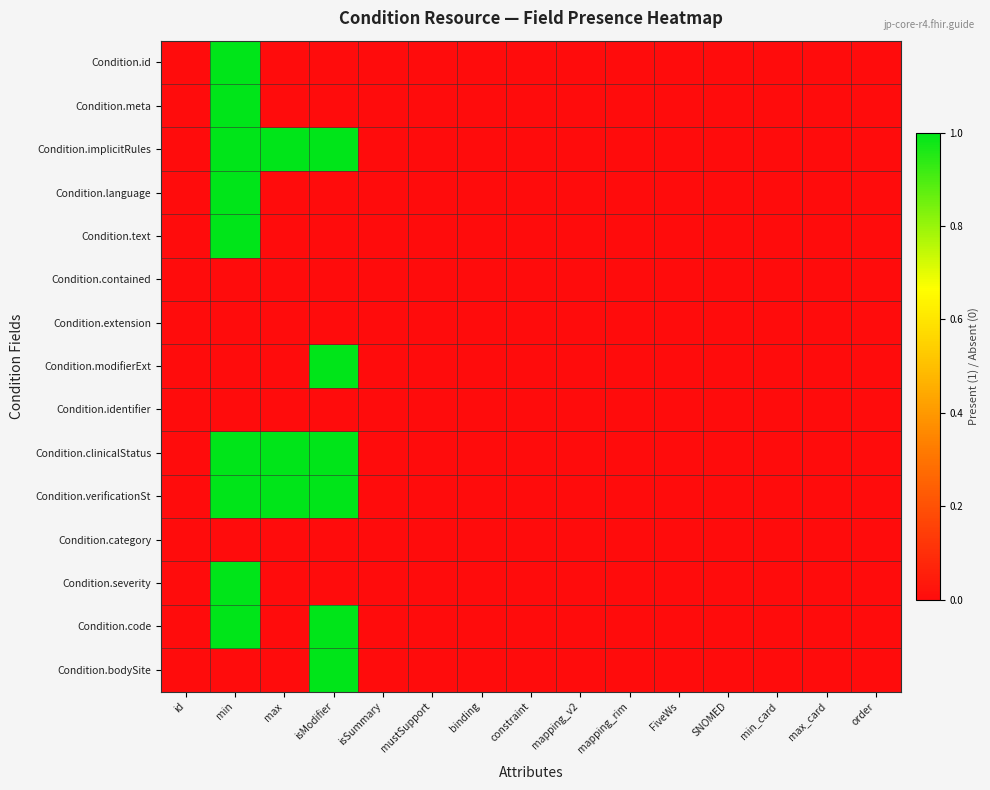

Which category has the lowest value across all series?

id